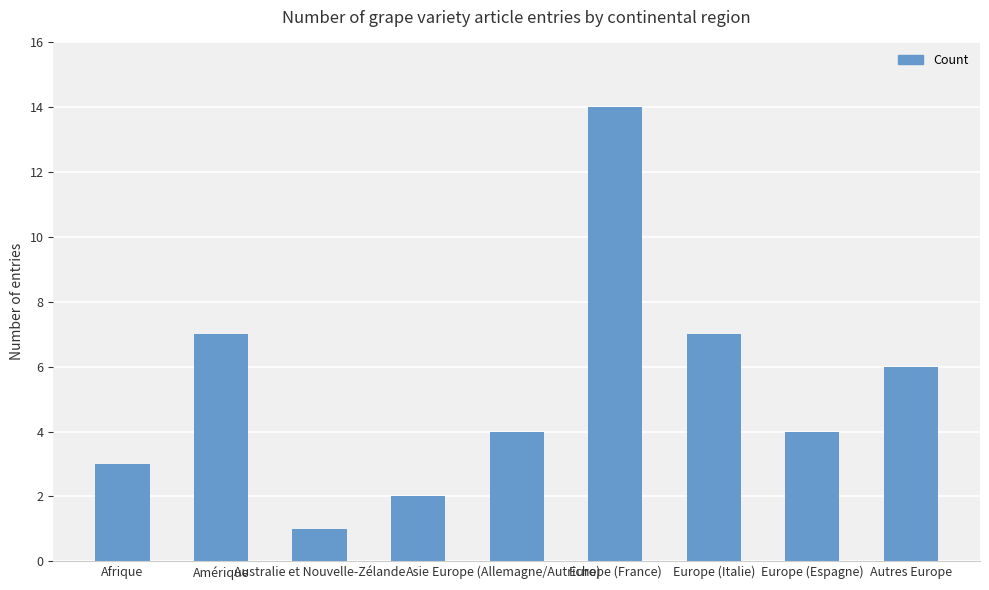

What is the value of the 6th bar from the left?

14